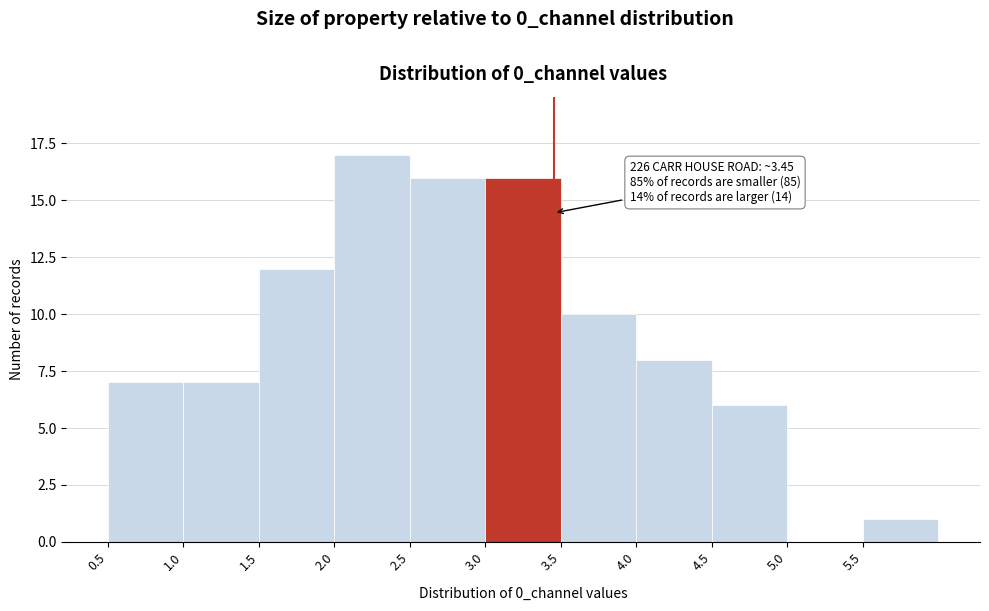

Which range on the x-axis has the tallest bar?

2.0 to 2.5